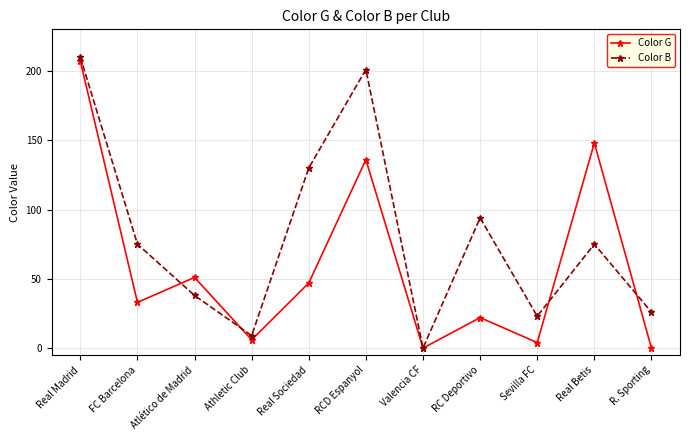

Which series has the largest range (max minus min)?

Color B